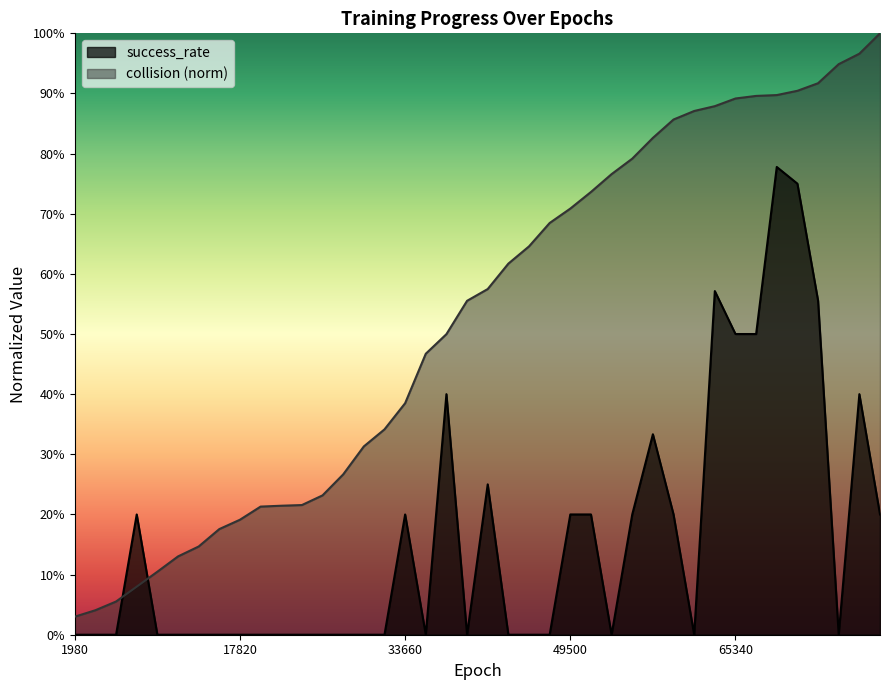

Between 59400 and 63360, which is larger?

63360